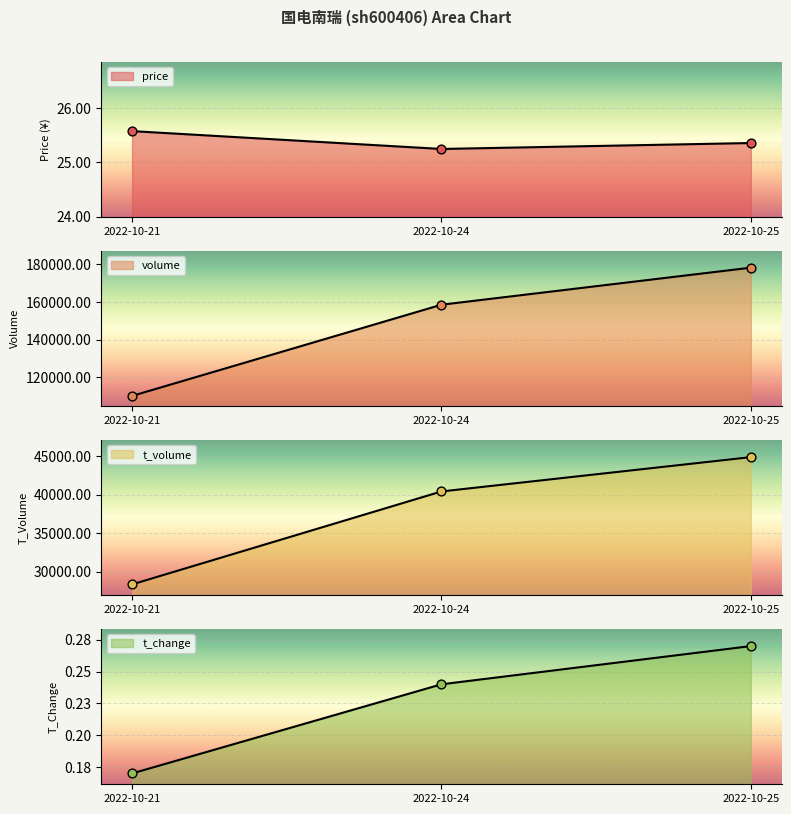

What are all the series names shown in the legend?

price, volume, t_volume, t_change